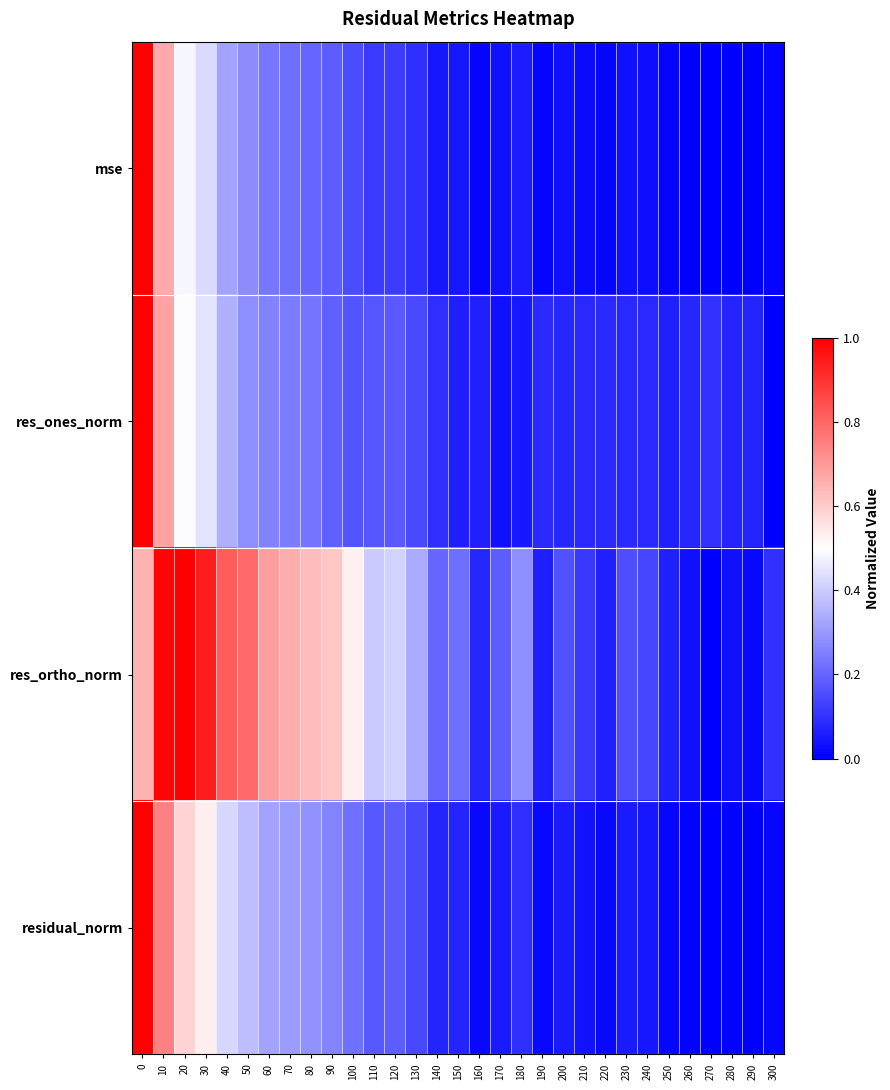

At how many categories does at least one series exceed 0?

31